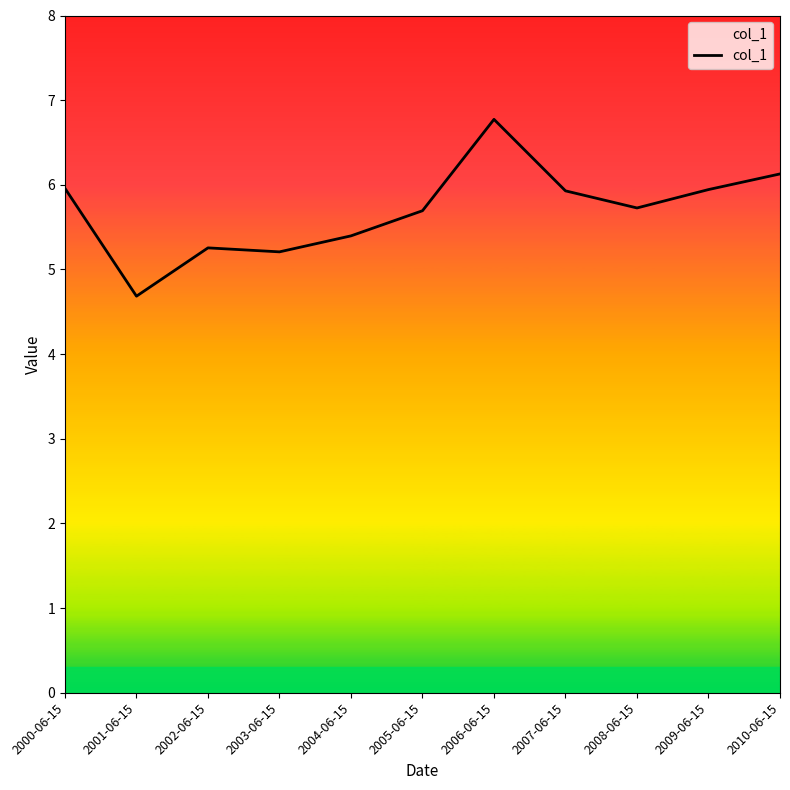

What is the maximum value shown in the chart?

6.8